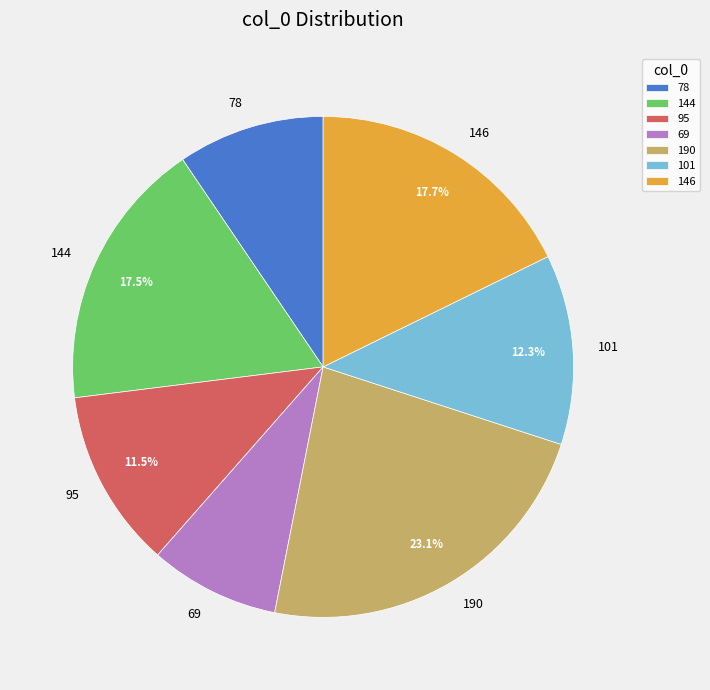

Count the number of slices in the pie.

7